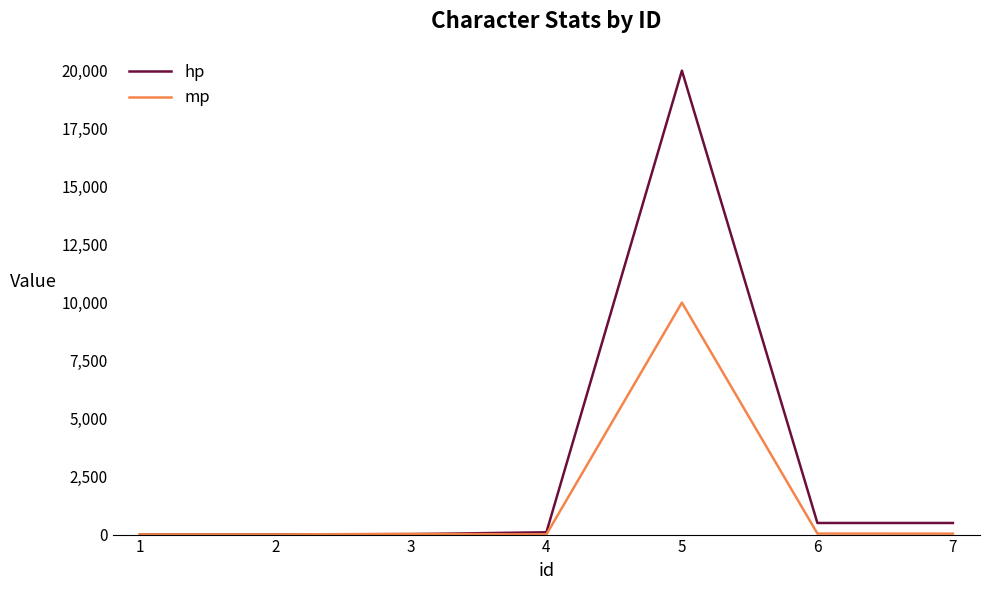

What is the maximum value shown in the chart?

20000